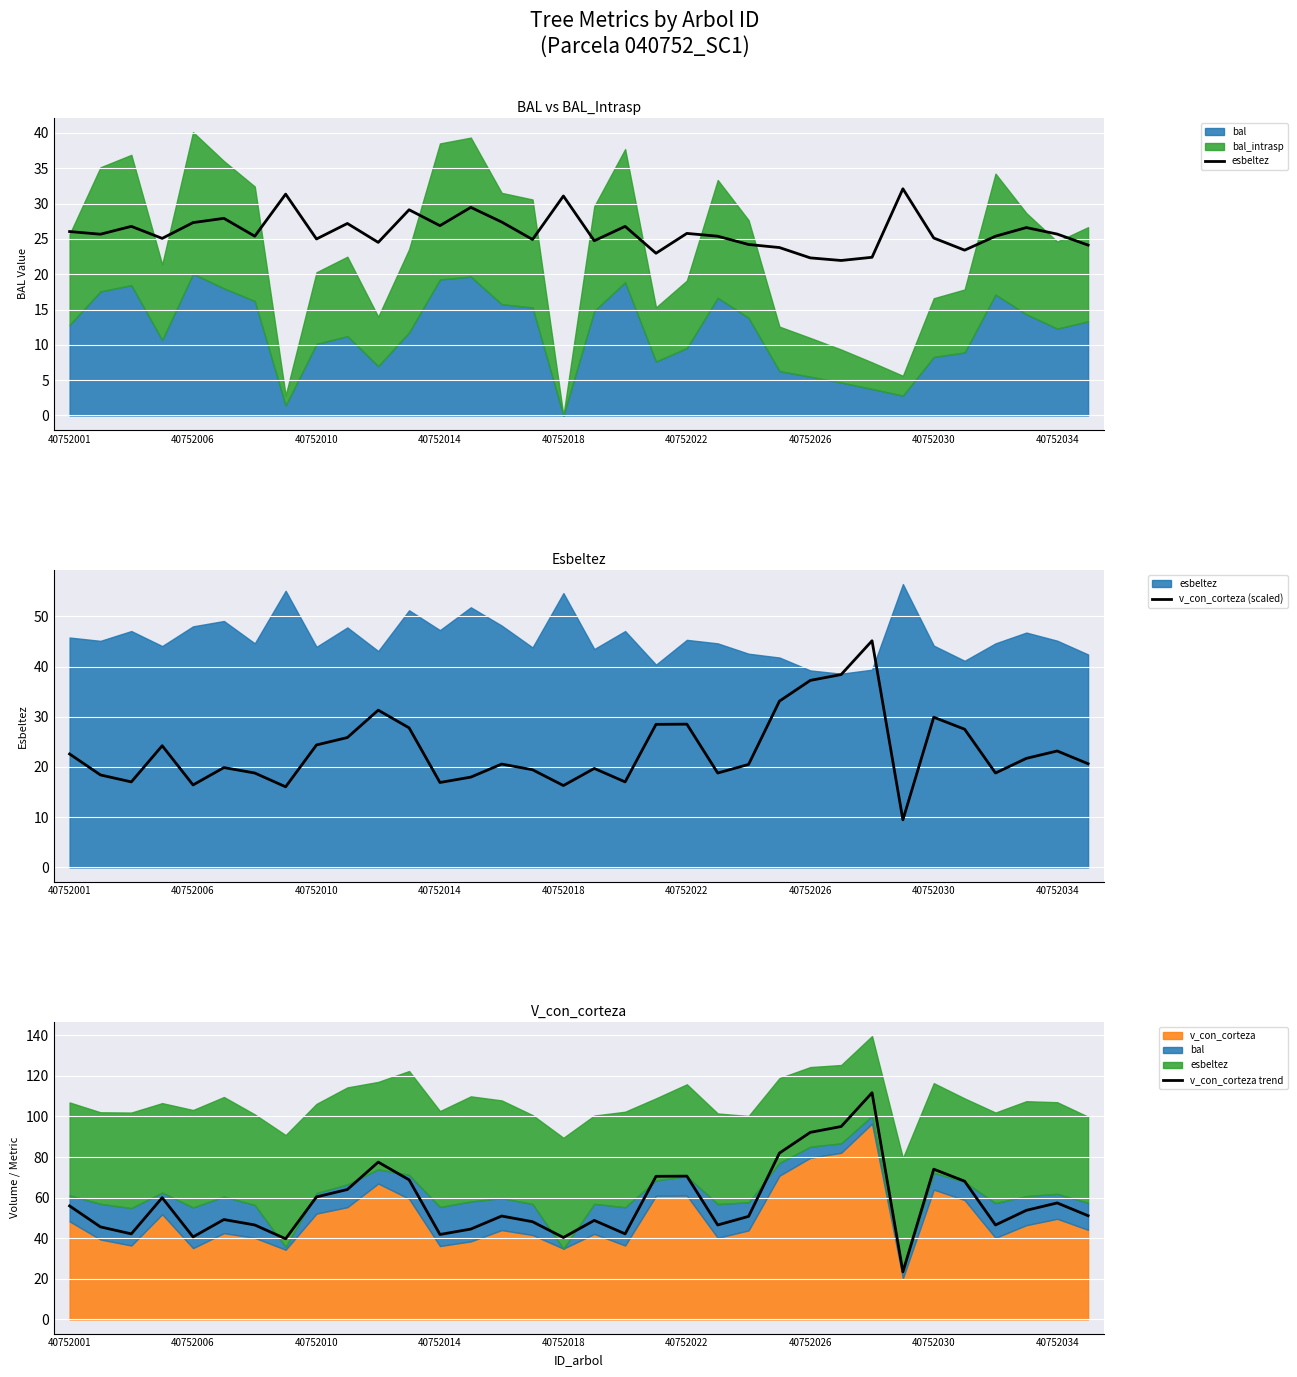

How many data points in v_con_corteza (scaled) are above 20?

19